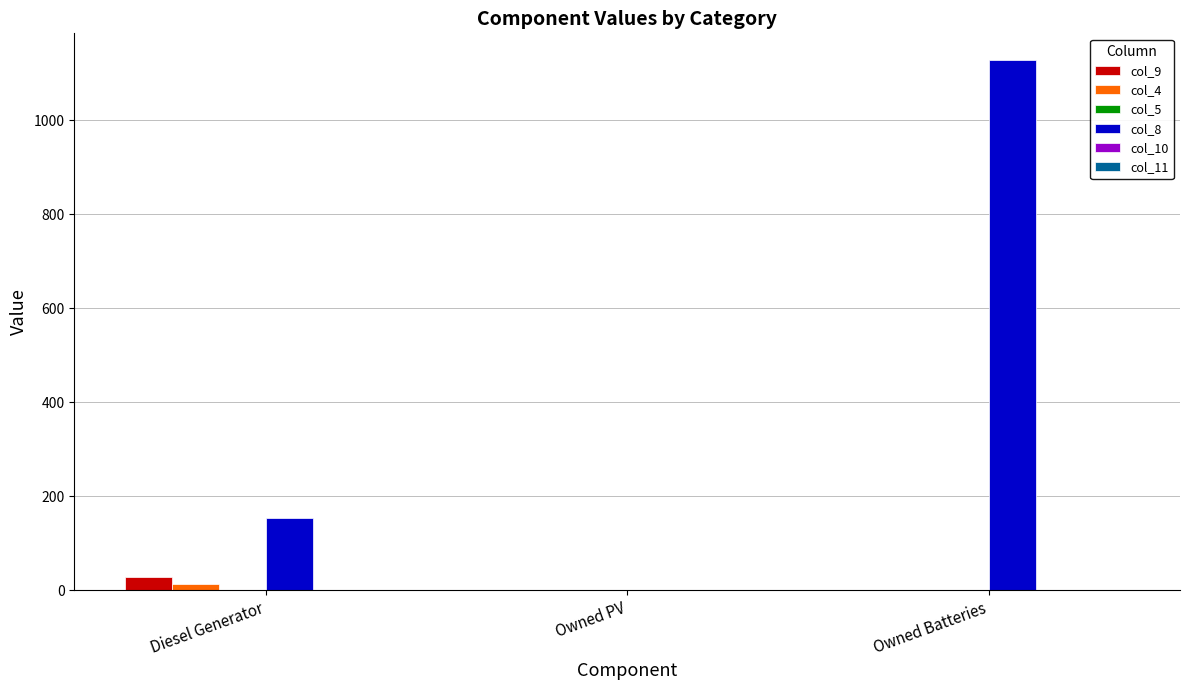

Which series has the largest total across all categories?

col_8